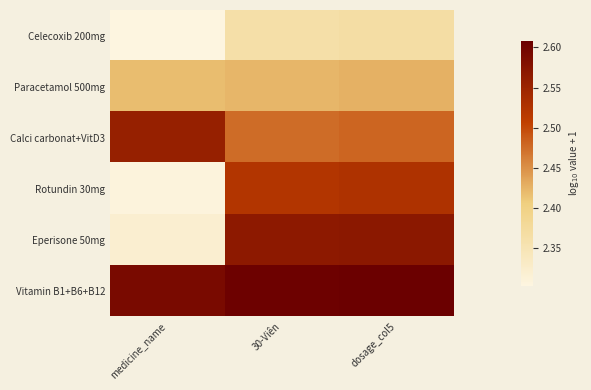

Which series has the largest total across all categories?

Vitamin B1+B6+B12